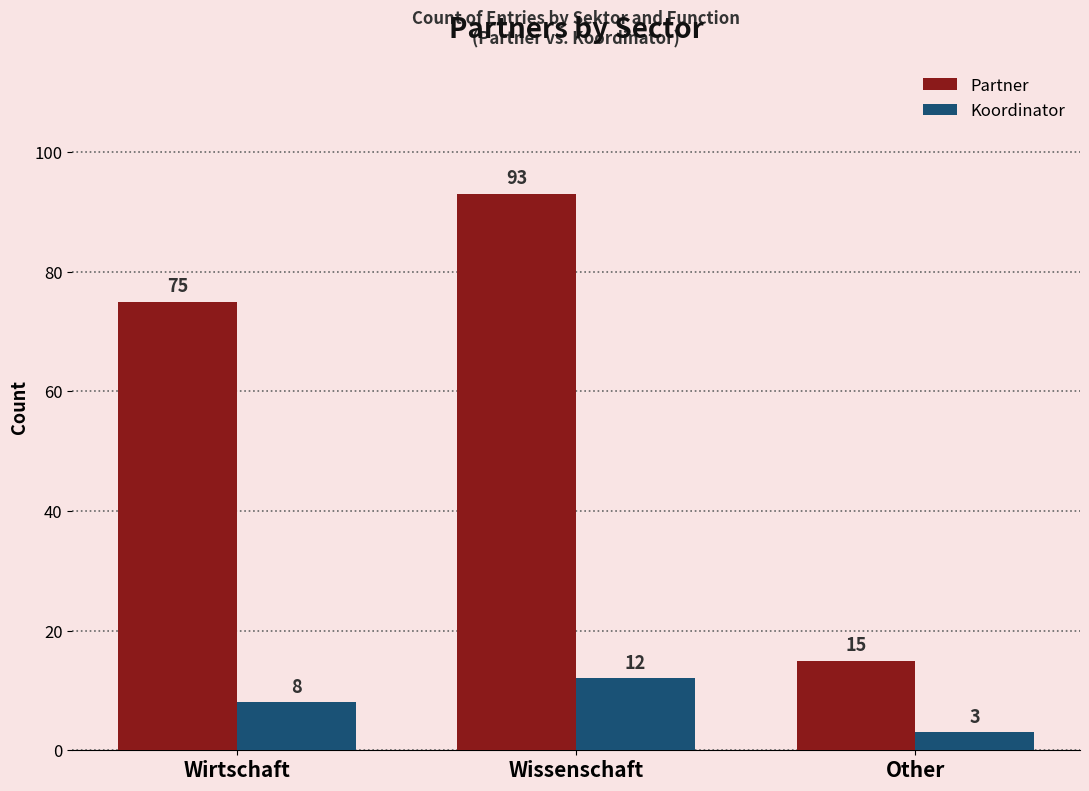

Rank the series at Other from lowest to highest value.

Koordinator, Partner